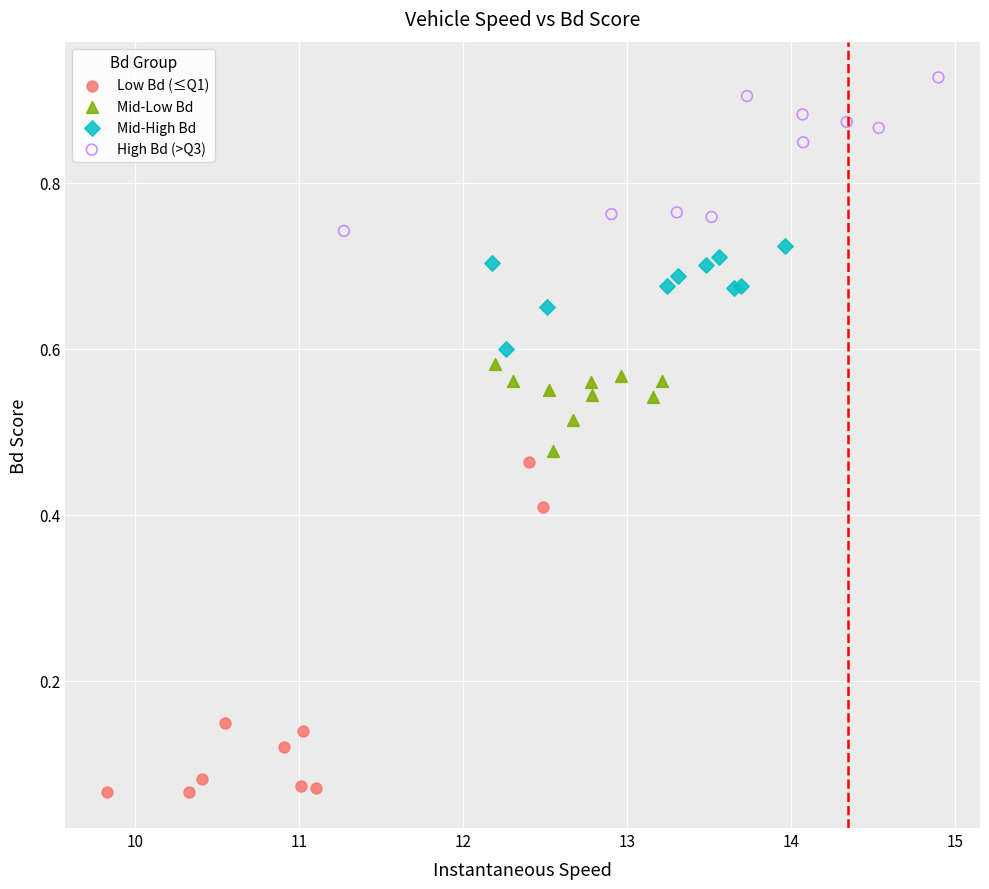

Which series contains the lowest Y value?

Low Bd (≤Q1)